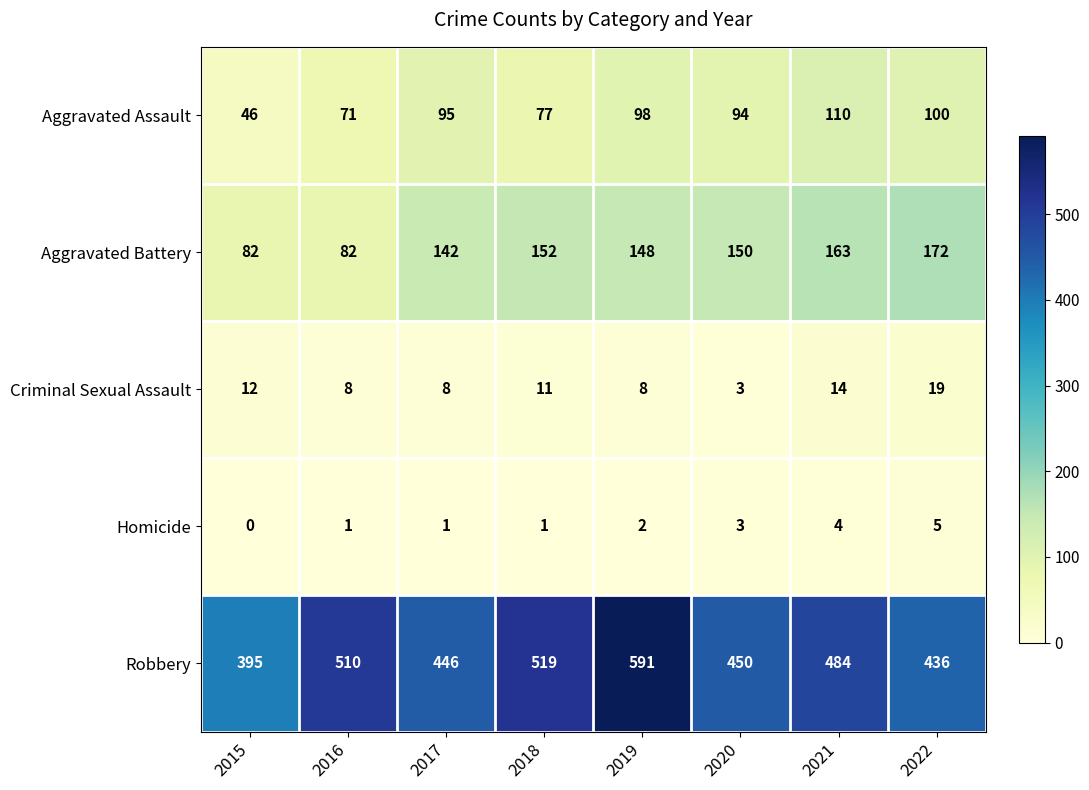

What is the minimum value for Robbery?

395